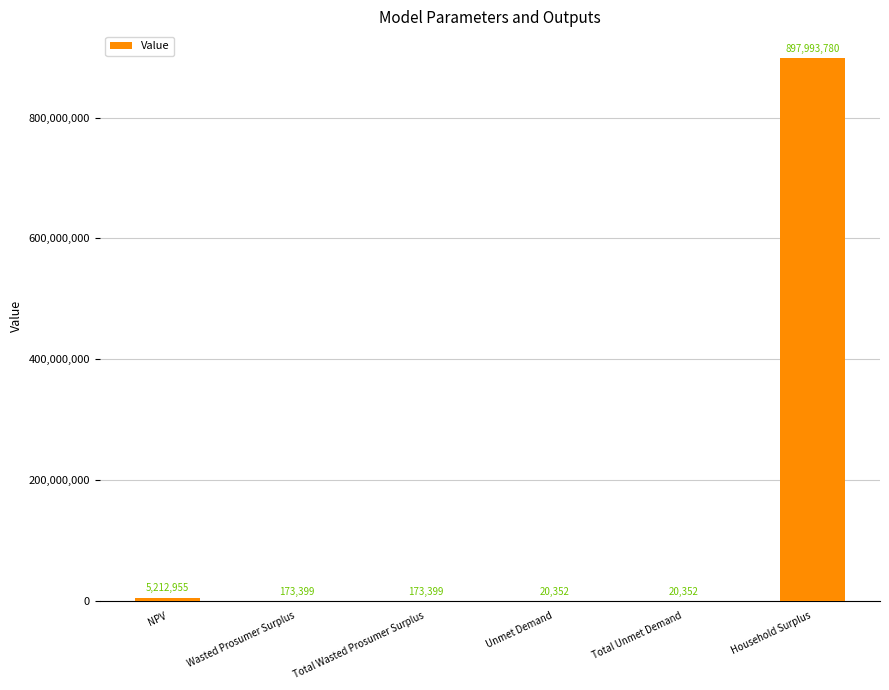

True or false: the data shows 20352.2 at Unmet Demand.

True